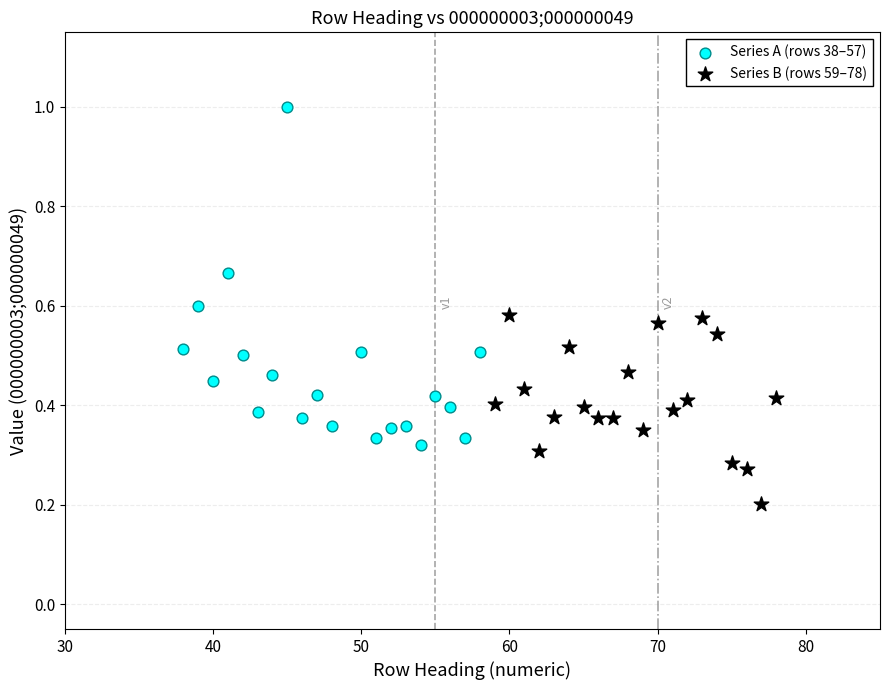

Which series contains the highest Y value?

Series A (rows 38–57)